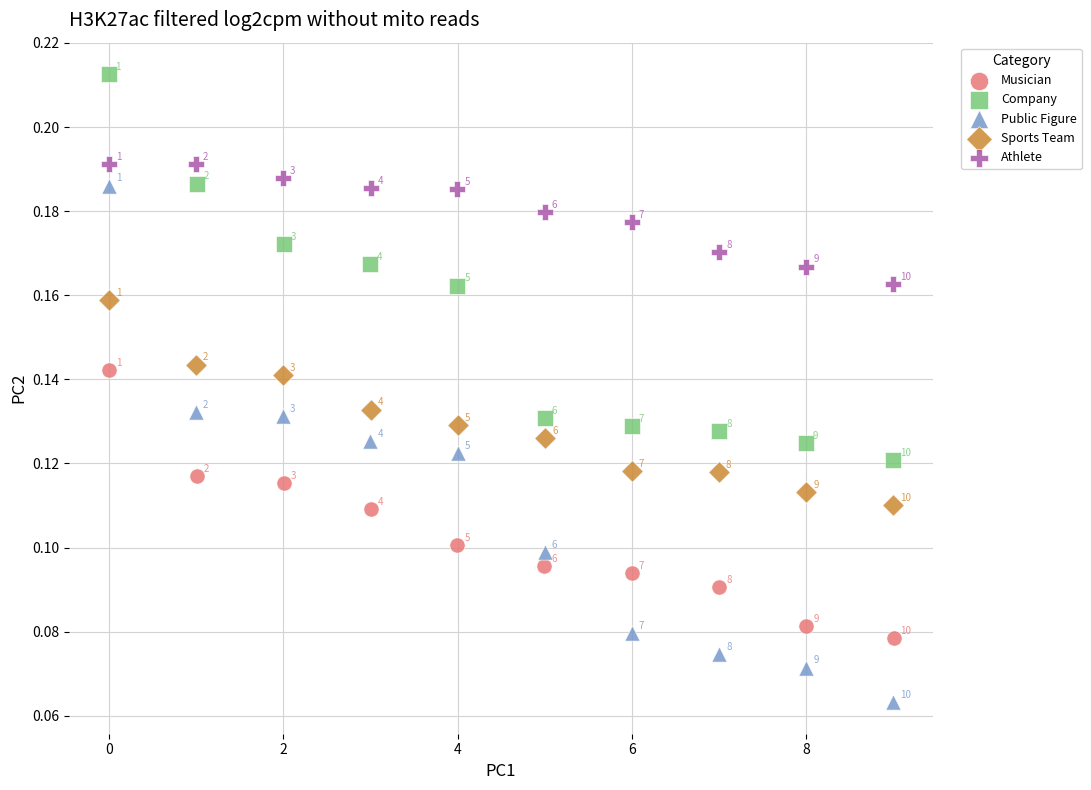

Which series has the widest spread of Y values?

Public Figure